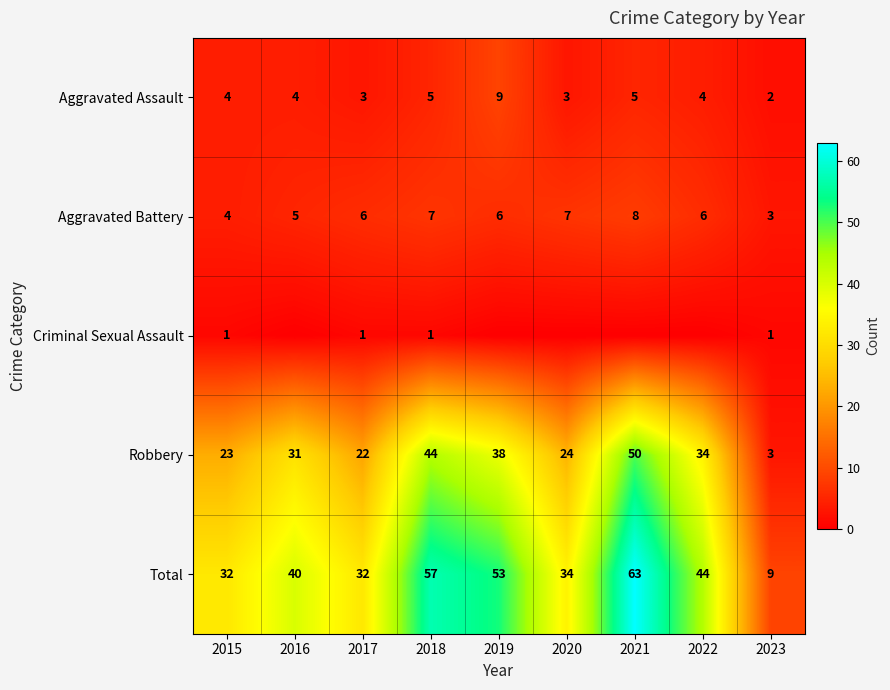

What is the spread (max minus min) of values at 2019?

53